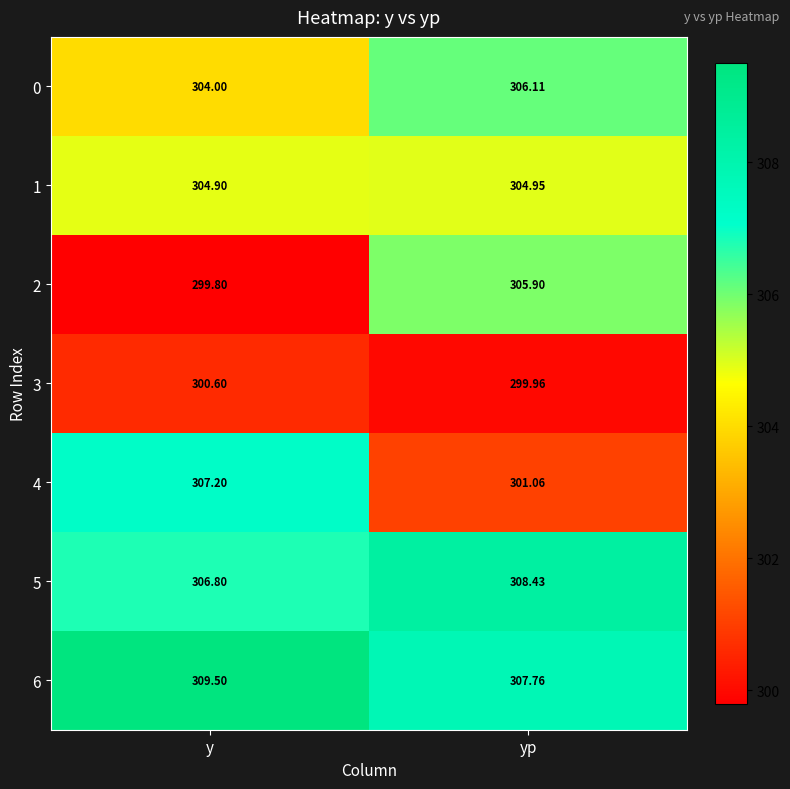

Count the number of data series in this chart.

7